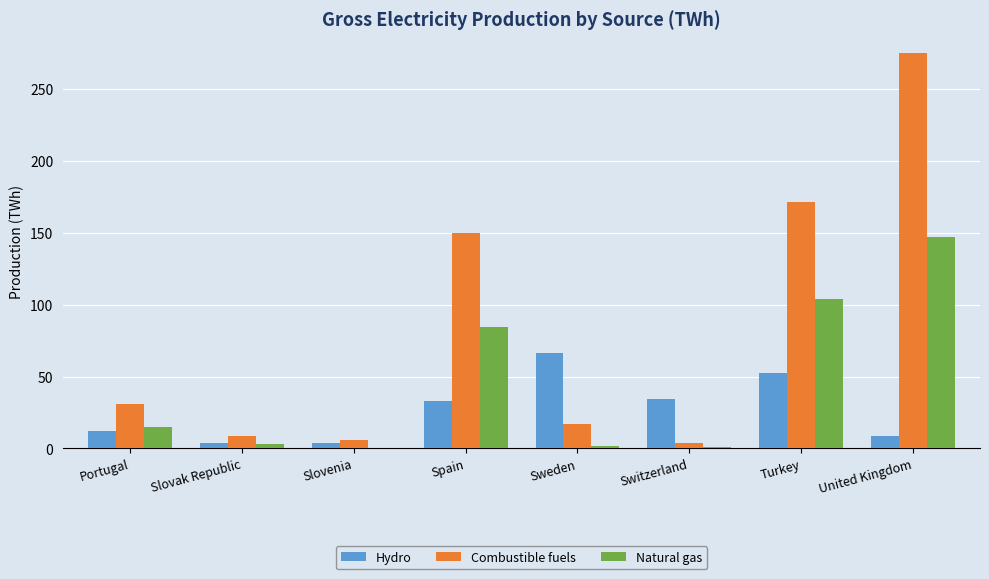

Is it true that Combustible fuels equals 286.3 at Turkey?

False